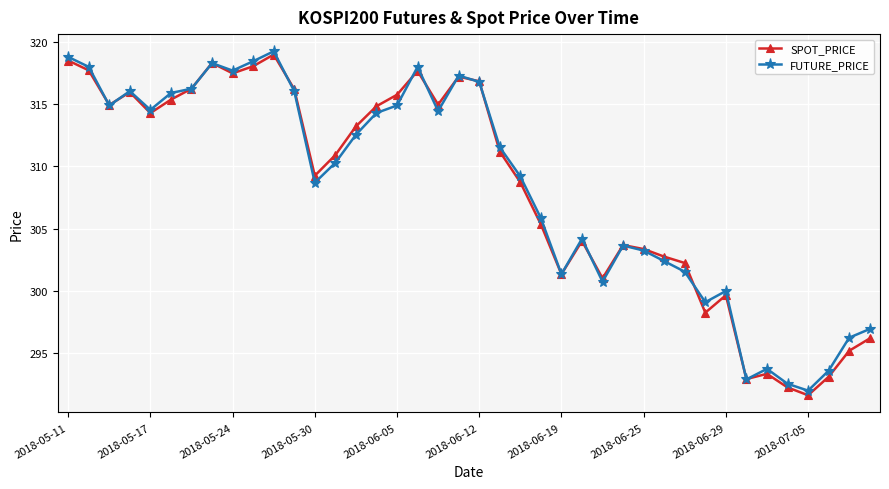

True or false: SPOT_PRICE has more than 0 points higher than both neighbors.

True